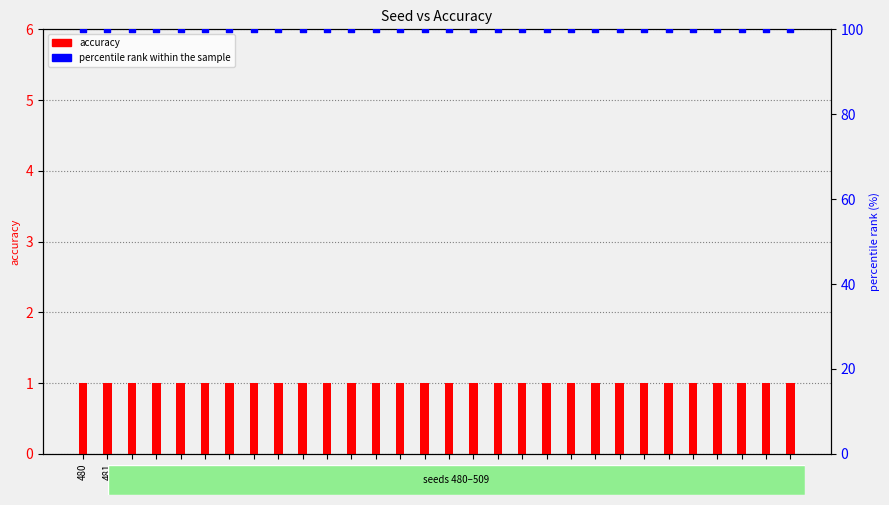

Which series has the largest total across all categories?

percentile rank within the sample